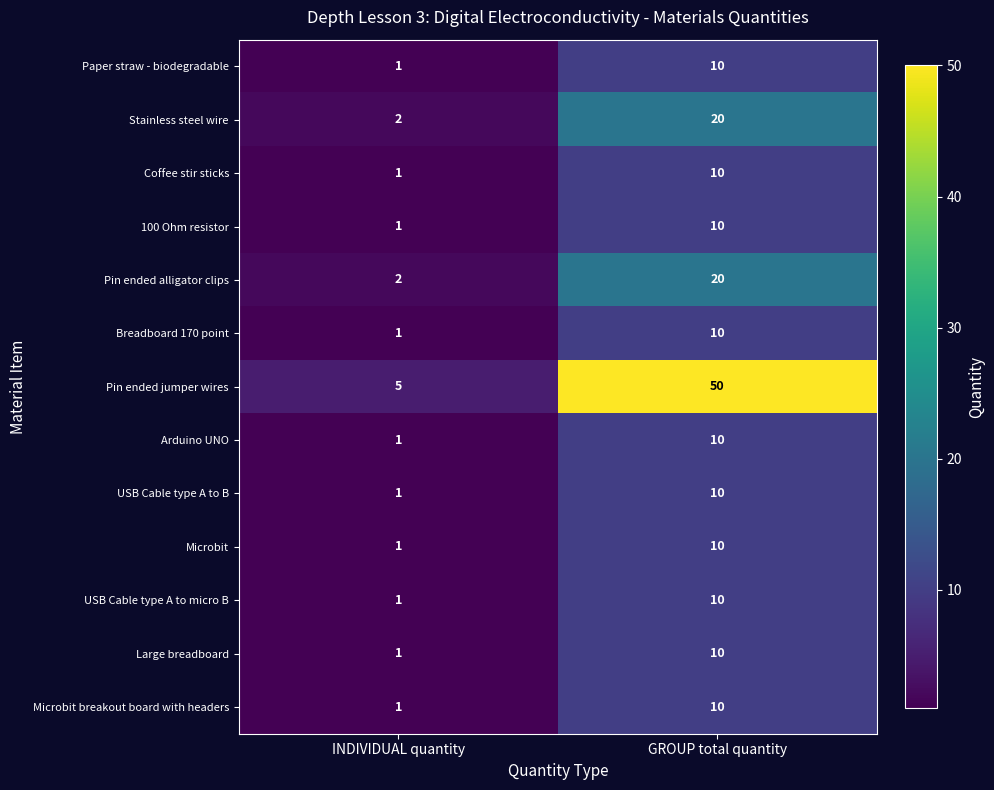

What is the difference between the maximum and minimum values in the Breadboard 170 point series?

9